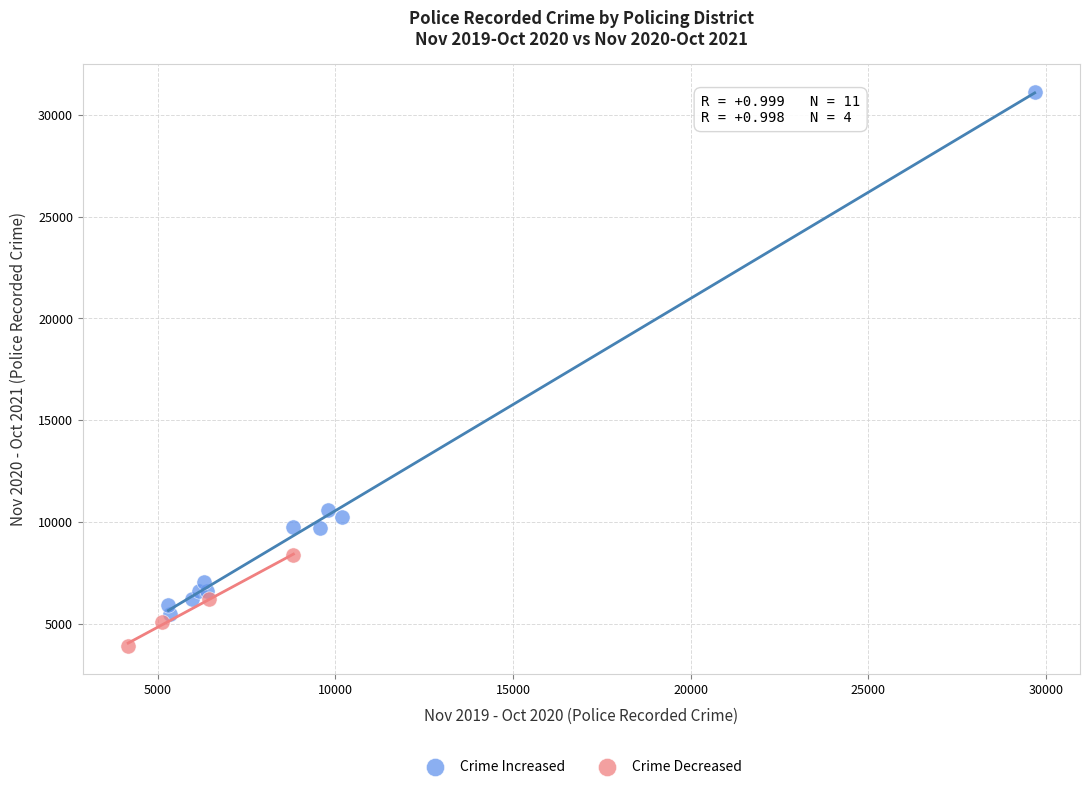

Which series contains the lowest Y value?

Crime Decreased